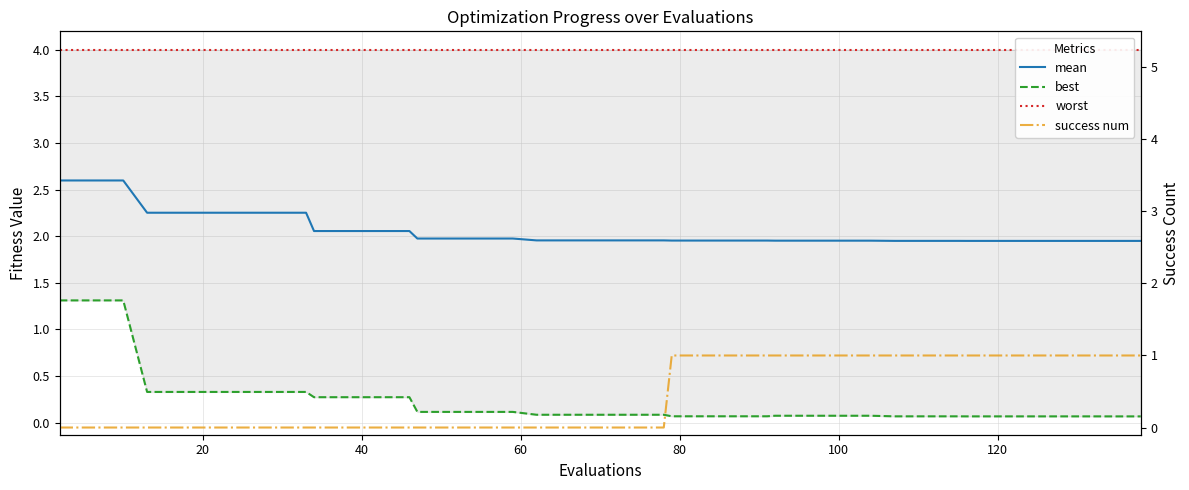

The value of success num at 100 is 1.4. True or false?

False